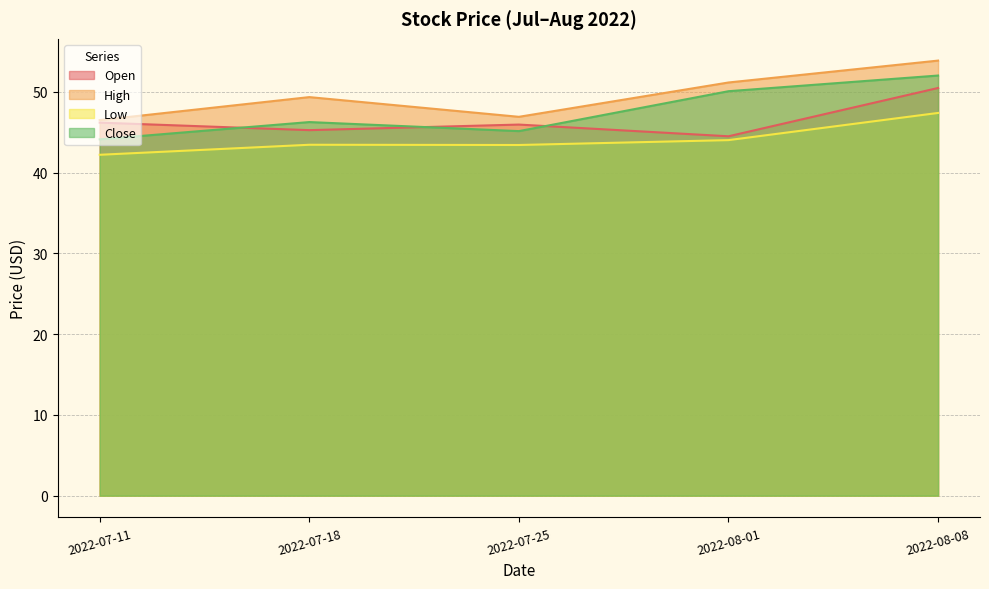

Rank the series by their average value, from highest to lowest.

High, Close, Open, Low